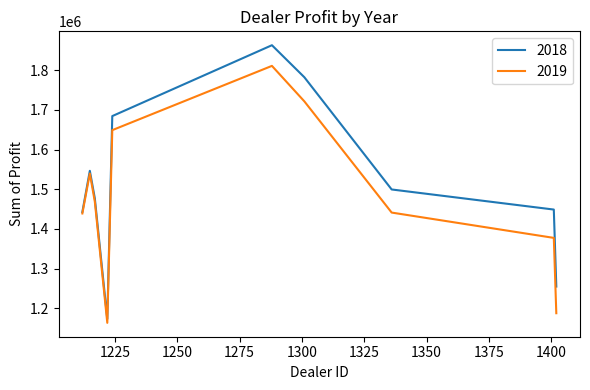

What is the greatest value displayed?

1862804.0